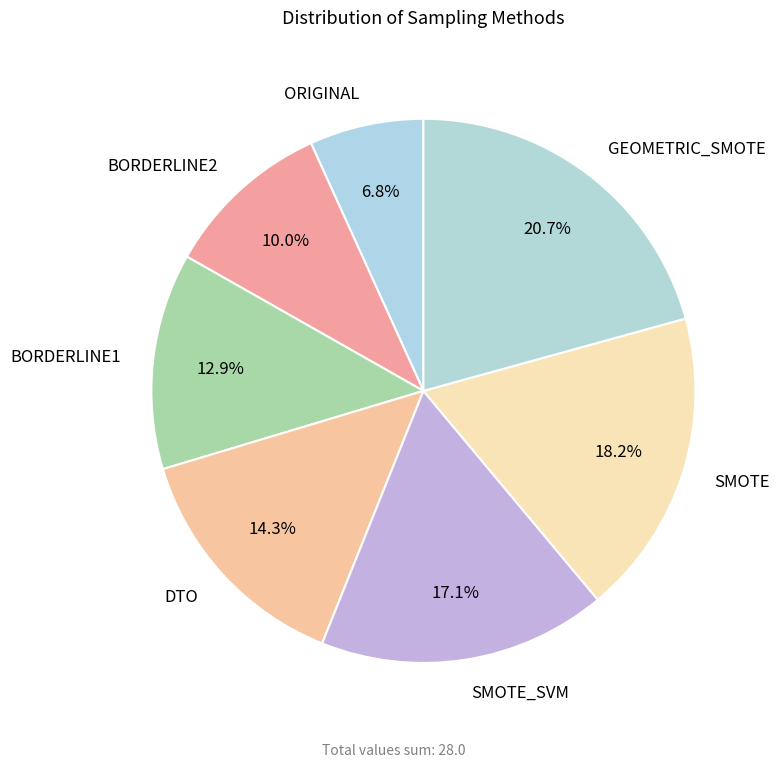

How many slices are in this pie chart?

7